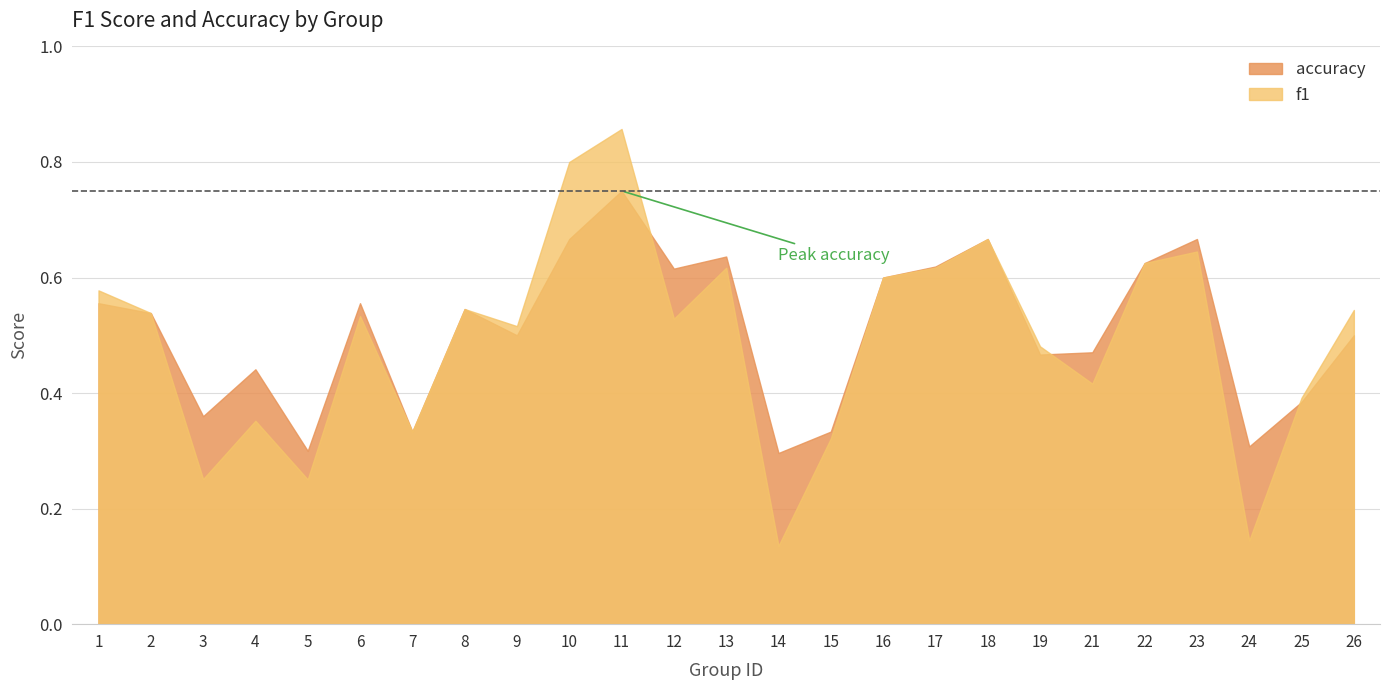

The value of accuracy at 12 is 0.6. True or false?

True